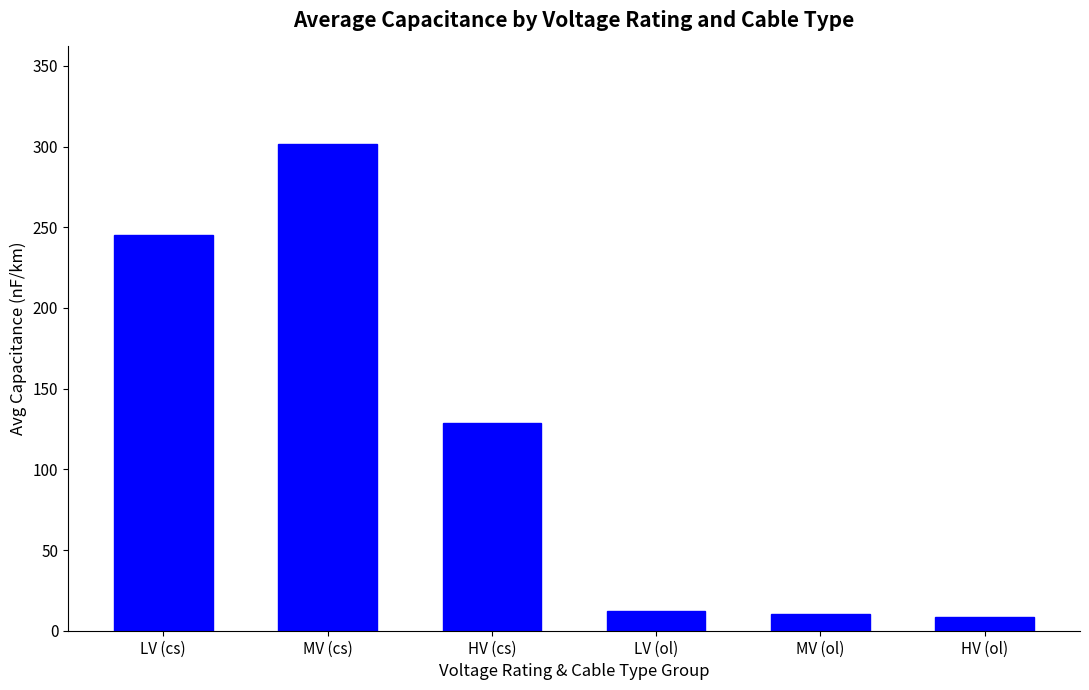

What is the greatest value displayed?

301.7